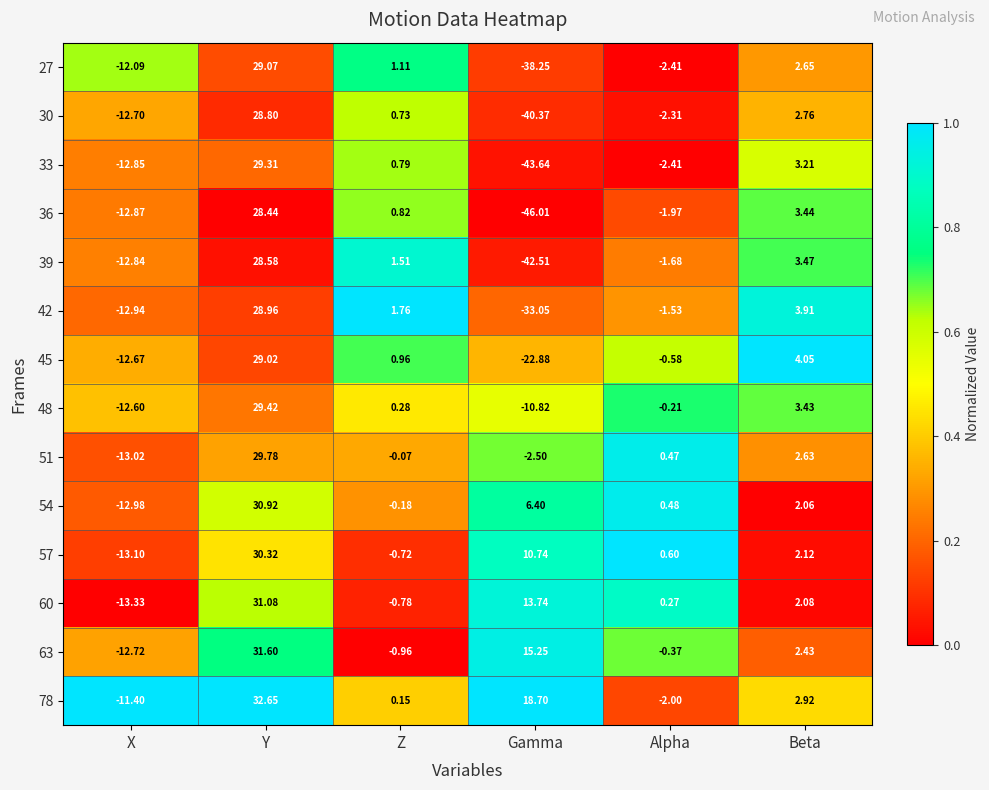

List the labels in order of 39 value, largest first.

Y, Beta, Z, Alpha, X, Gamma